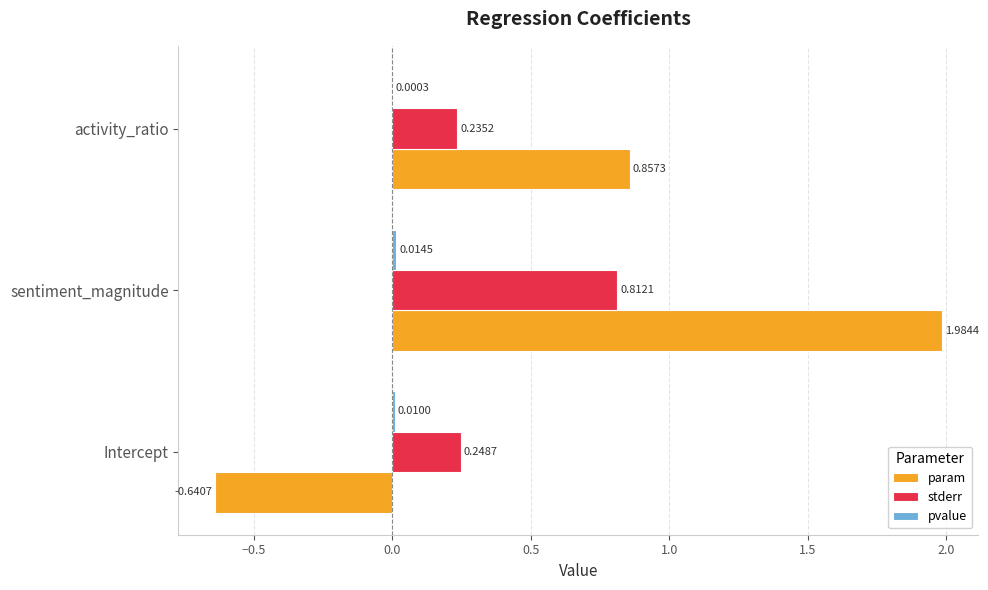

At which label does param reach its peak?

sentiment_magnitude